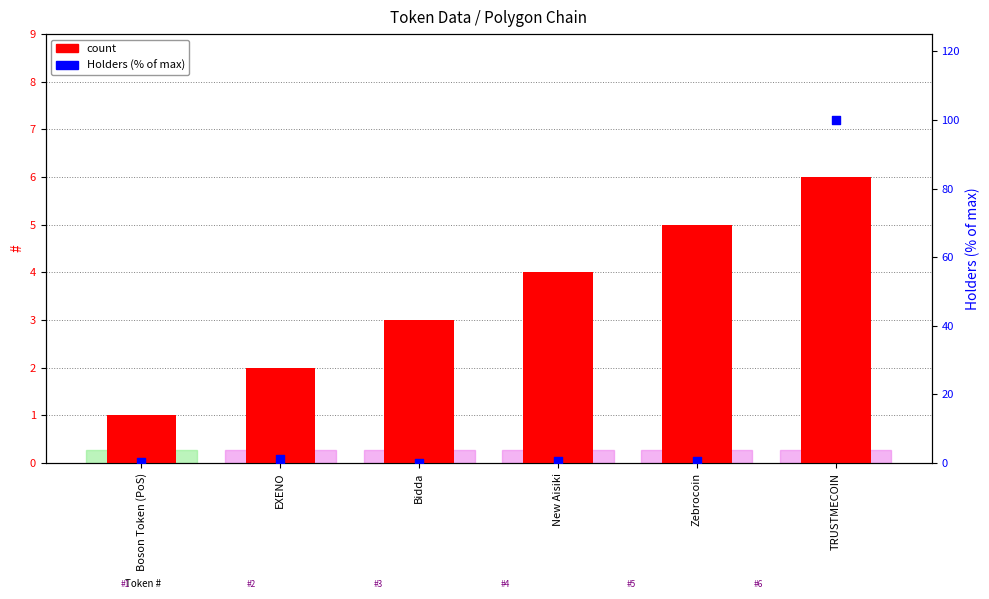

At how many categories does at least one series exceed 19?

1